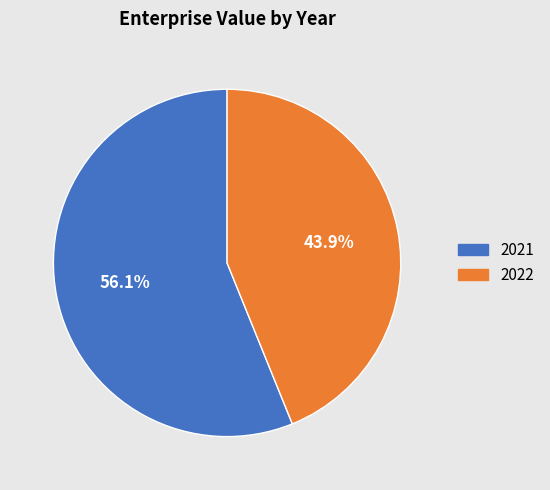

What portion of the pie excludes 2022?

56.1%